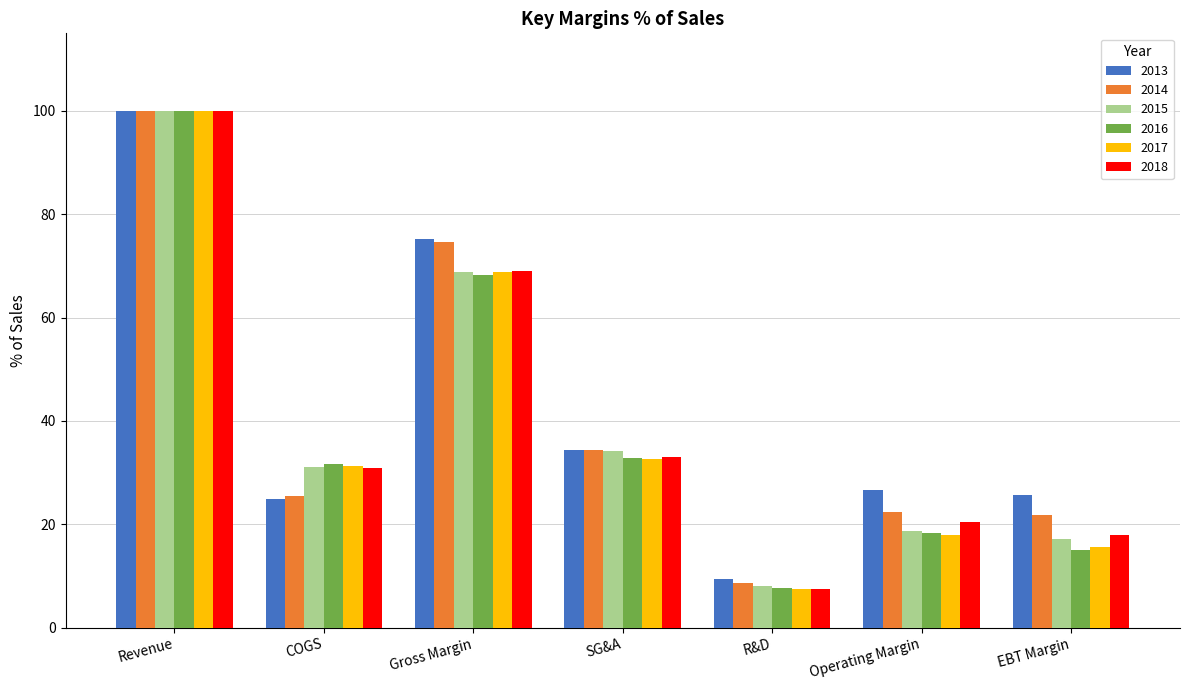

What is the greatest value displayed?

100.0